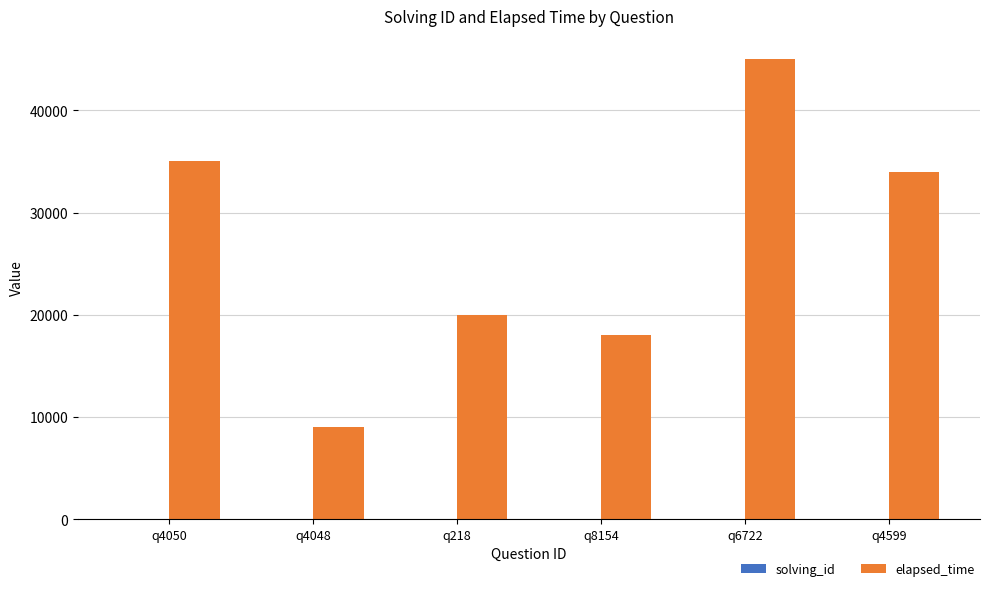

What is the greatest value displayed?

45000